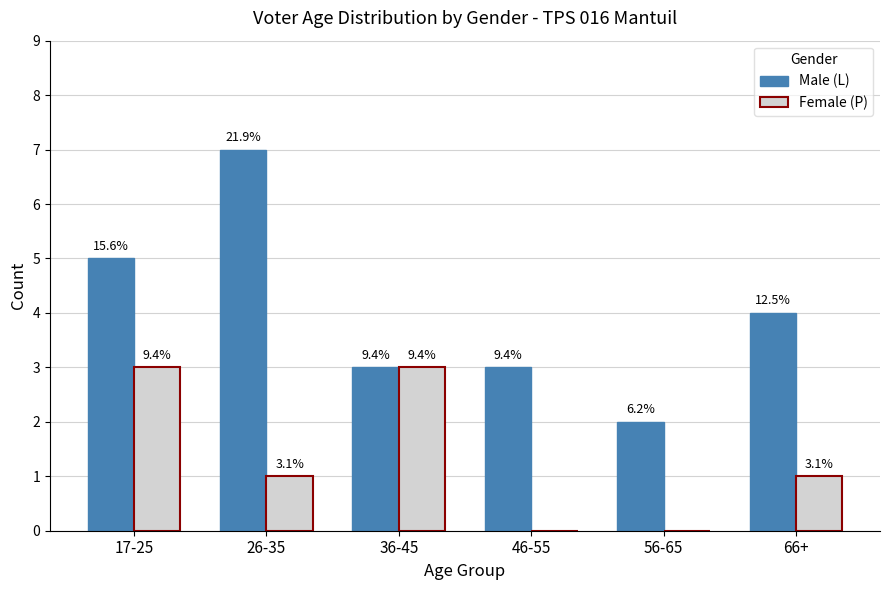

Reading left to right, what are all the values shown in this chart?

Male (L): 17-25=5	26-35=7	36-45=3	46-55=3	56-65=2	66+=4
Female (P): 17-25=3	26-35=1	36-45=3	46-55=0	56-65=0	66+=1